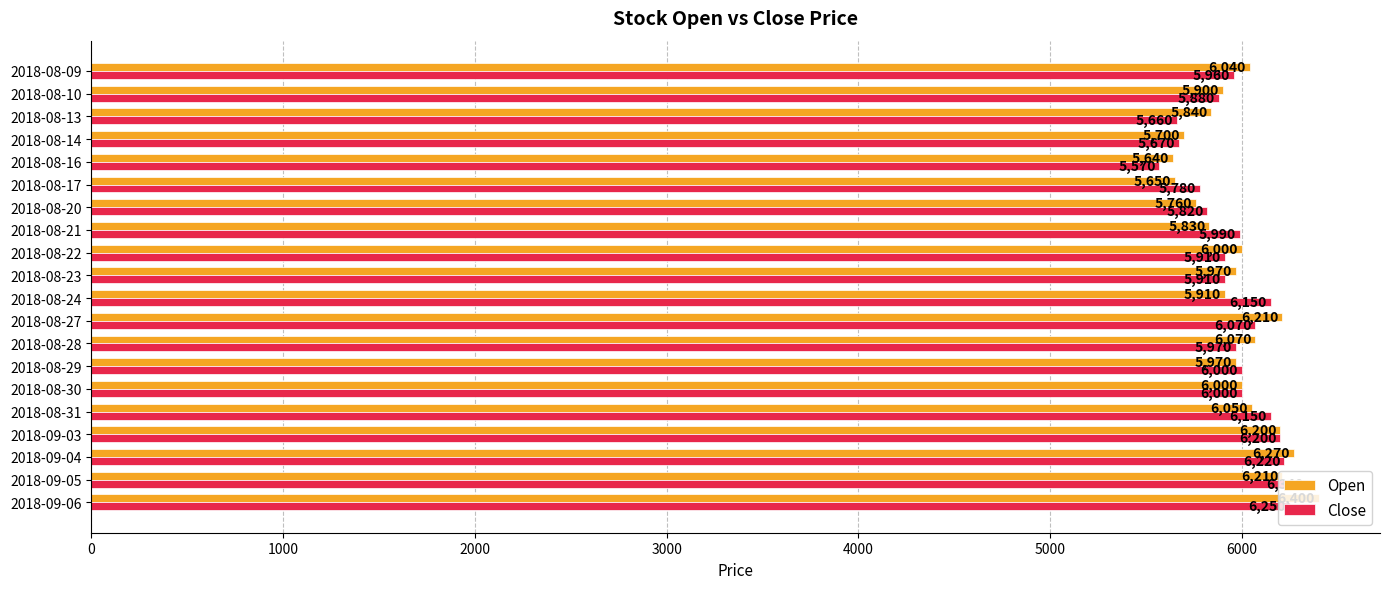

At which label is Close closest to 5955?

2018-08-09